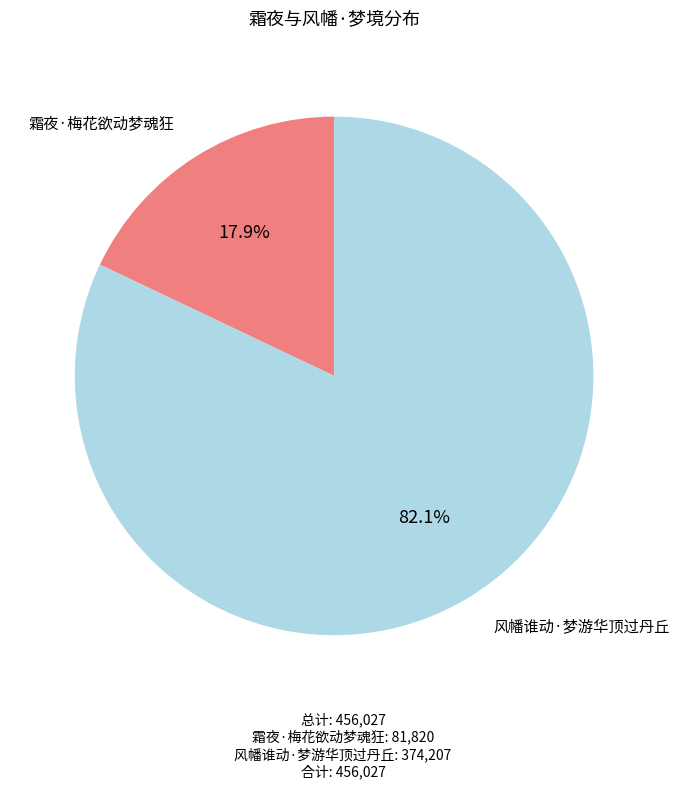

Does 风幡谁动·梦游华顶过丹丘 represent more than half of the total?

Yes